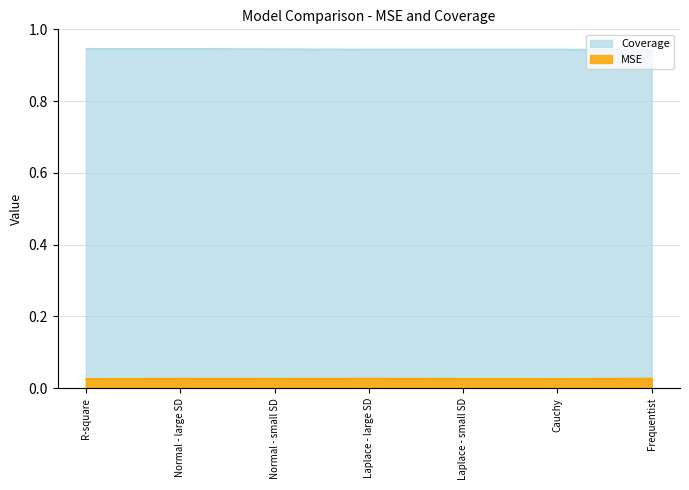

What is the greatest value displayed?

0.9